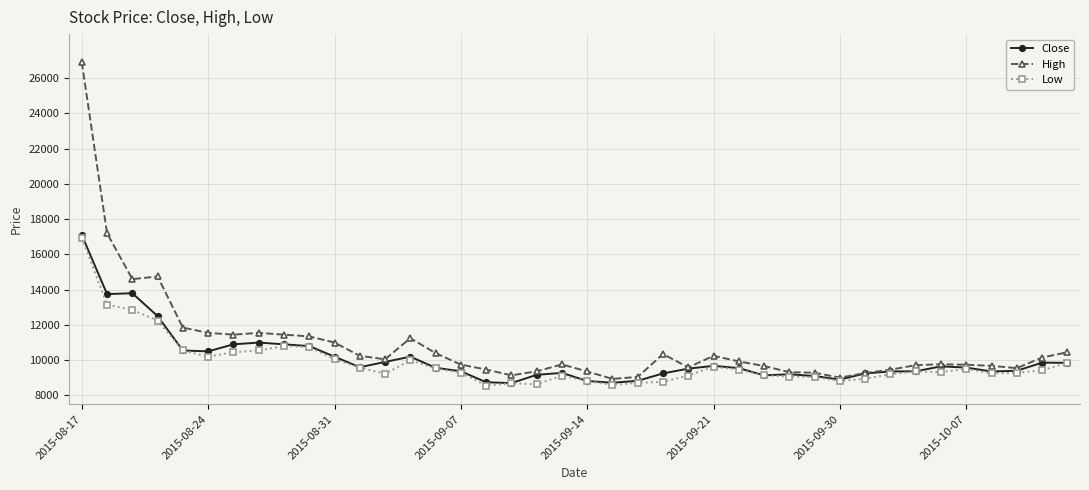

Which series has the widest spread of values?

High